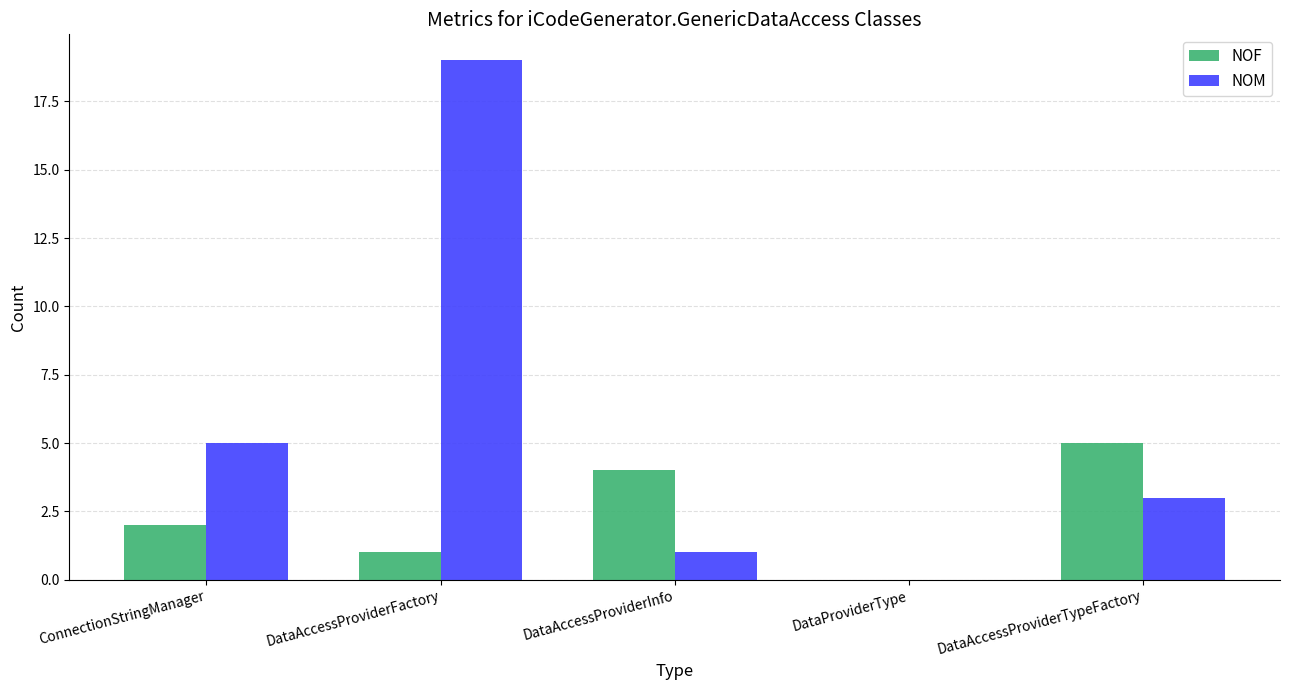

At which category is the sum across all series the highest?

DataAccessProviderFactory